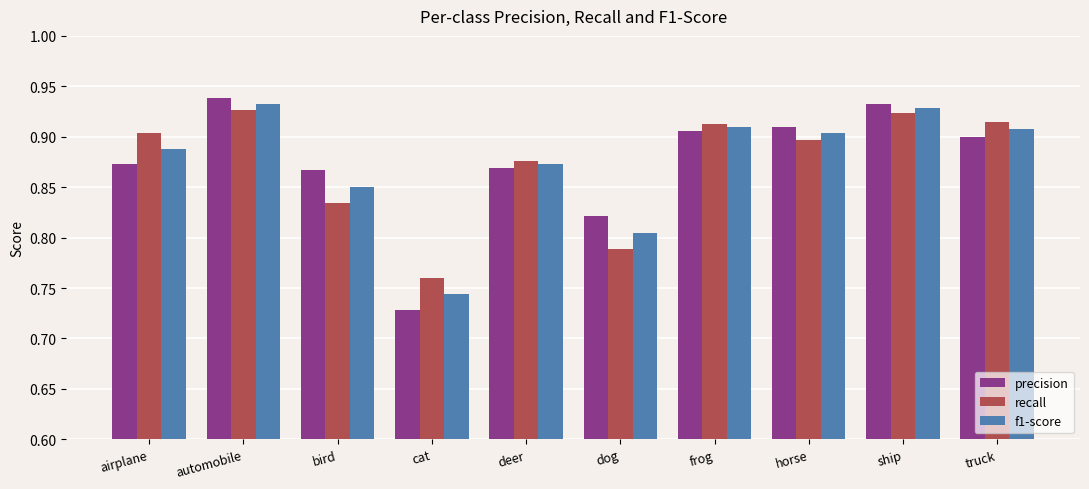

What is the difference between the maximum and minimum values in the f1-score series?

0.2